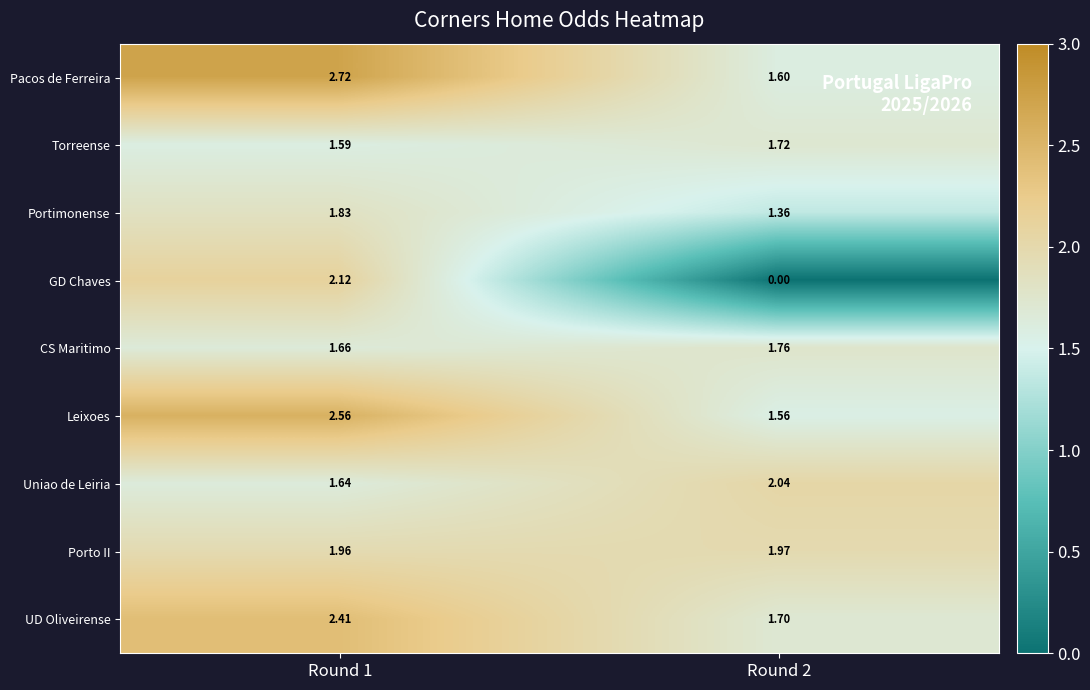

Between Round 1 and Round 2, which series saw the biggest shift?

GD Chaves